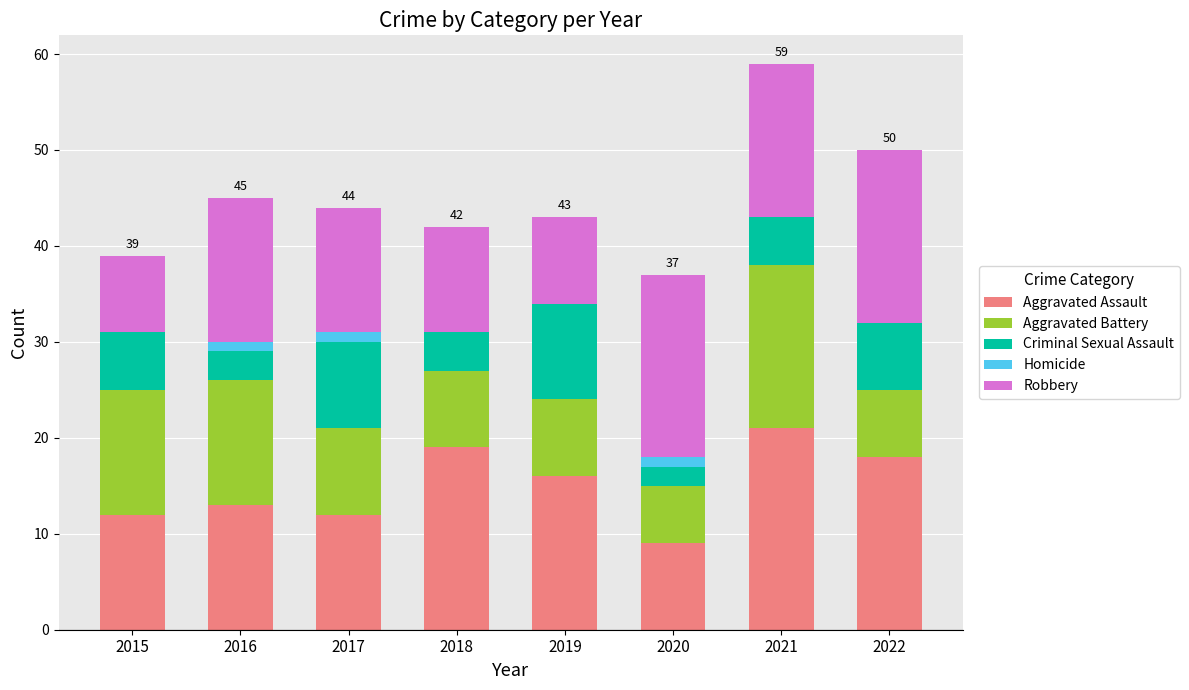

What is the highest value of the Aggravated Assault series?

21